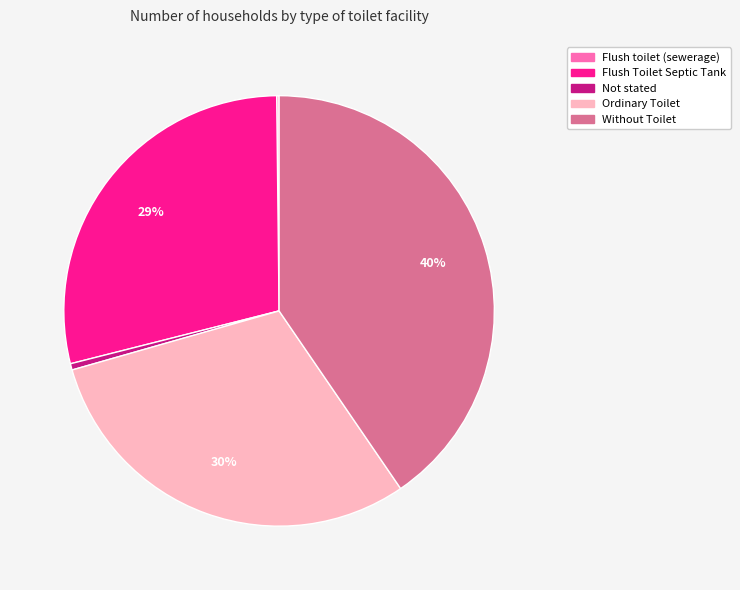

The Ordinary Toilet slice represents 24% of the pie. True or false?

False